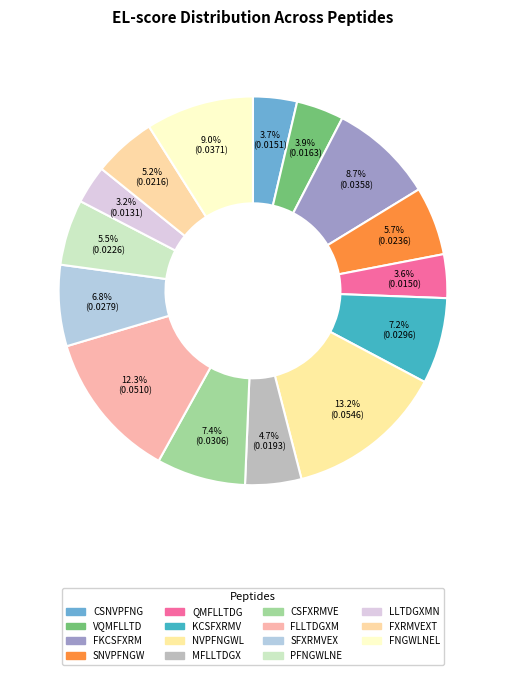

How many segments does this pie chart have?

15